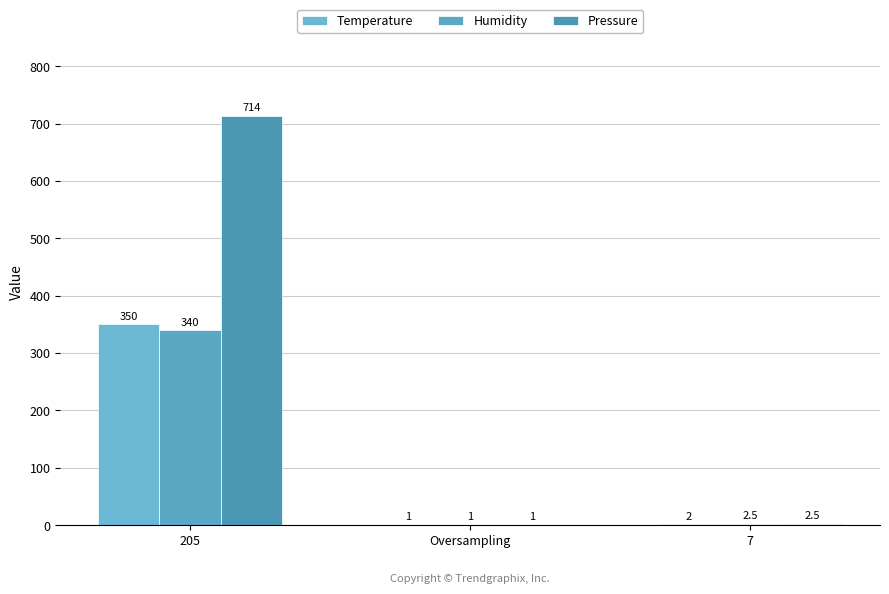

Reading left to right, what are all the values shown in this chart?

Temperature: 350.0	1.0	2.0
Humidity: 340.0	1.0	2.5
Pressure: 714.0	1.0	2.5